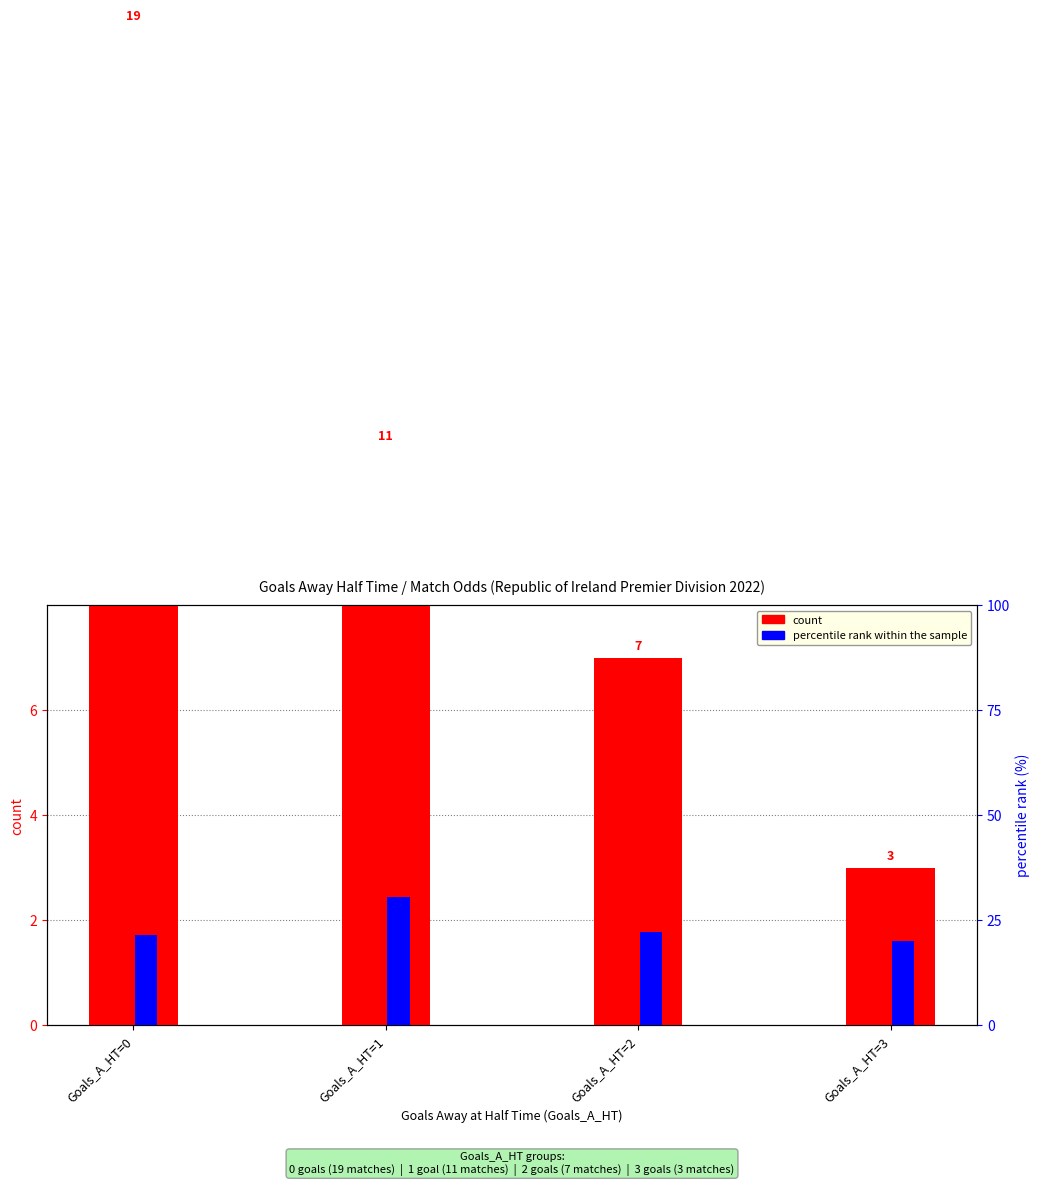

The count series shows 12.2 at Goals_A_HT=2. True or false?

False